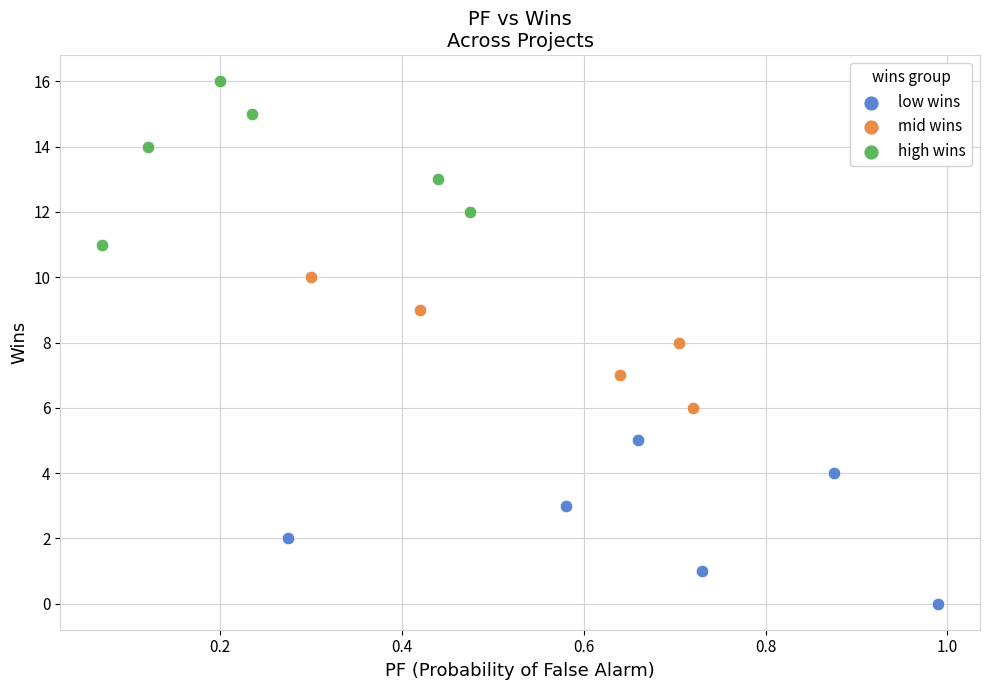

Which series contains the lowest Y value?

low wins